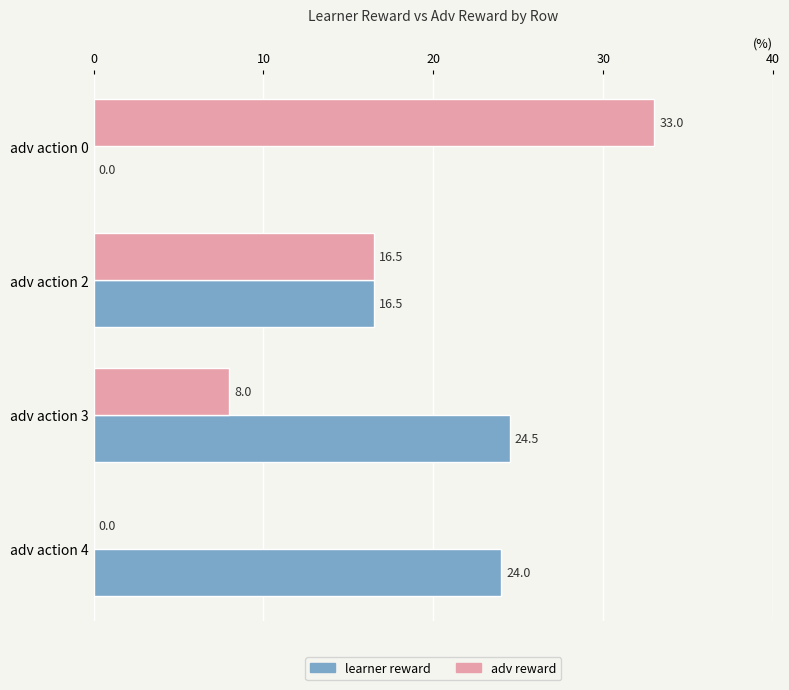

What is the sum of all adv reward values?

57.5